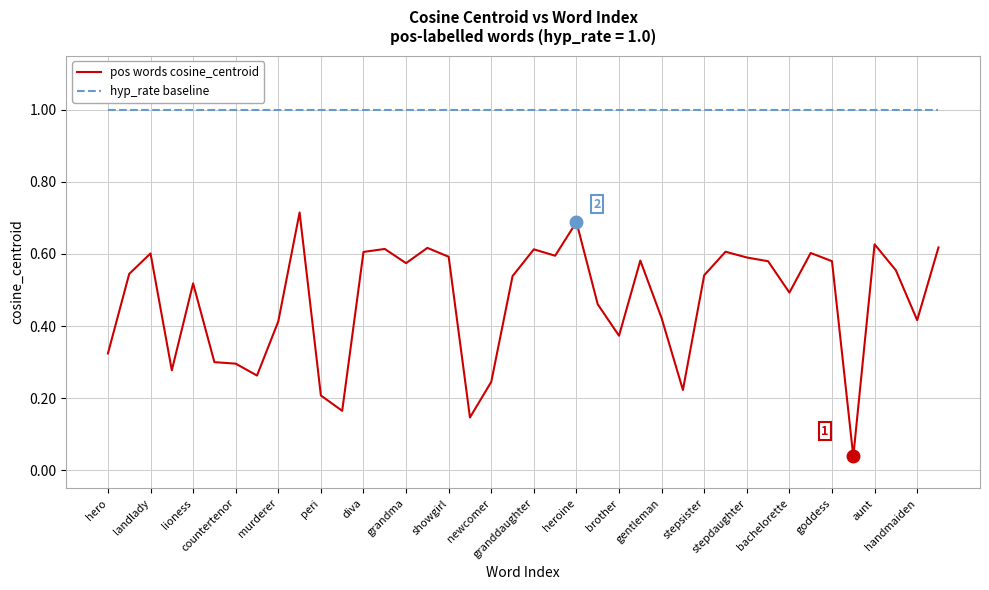

What is the greatest value displayed?

1.0